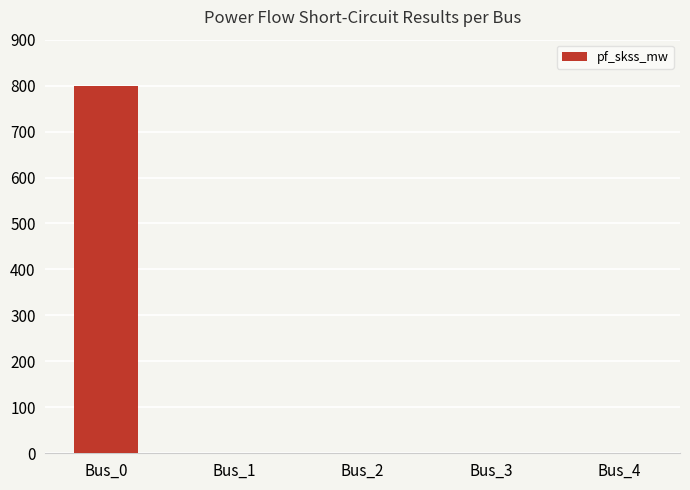

Are the bars horizontal?

No